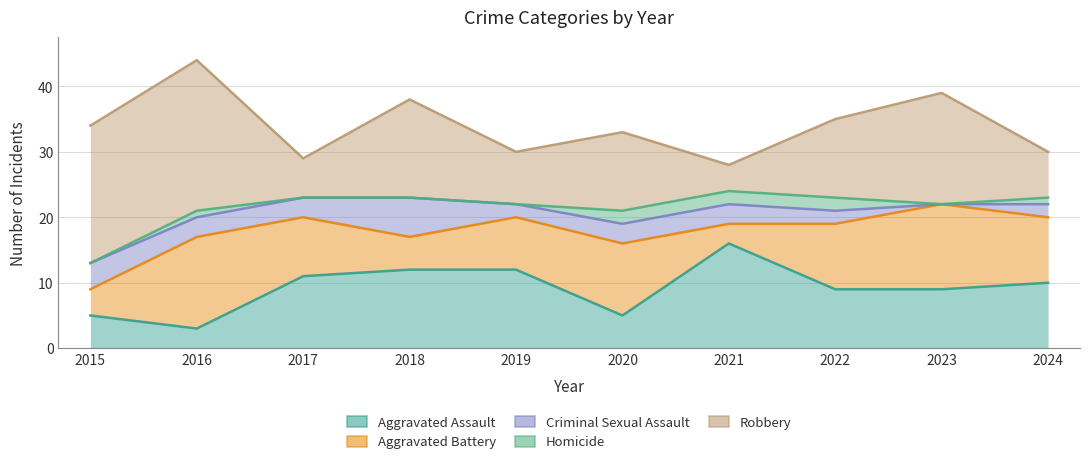

Rank the categories by Homicide value from lowest to highest.

2015, 2016, 2020, 2019, 2023, 2017, 2018, 2022, 2024, 2021